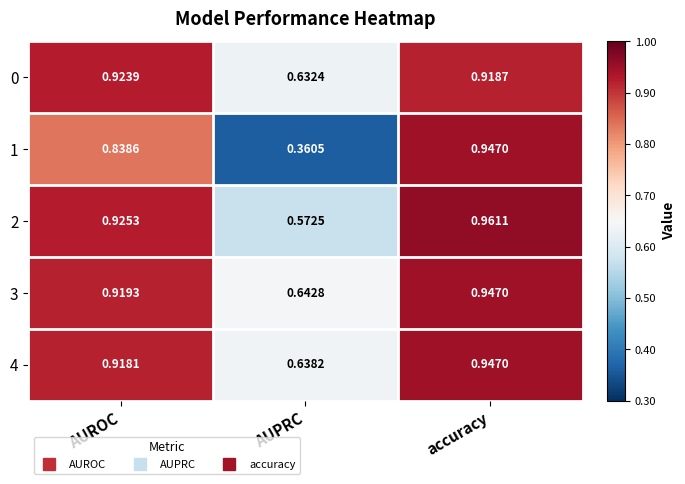

At which category is the sum across all series the highest?

accuracy